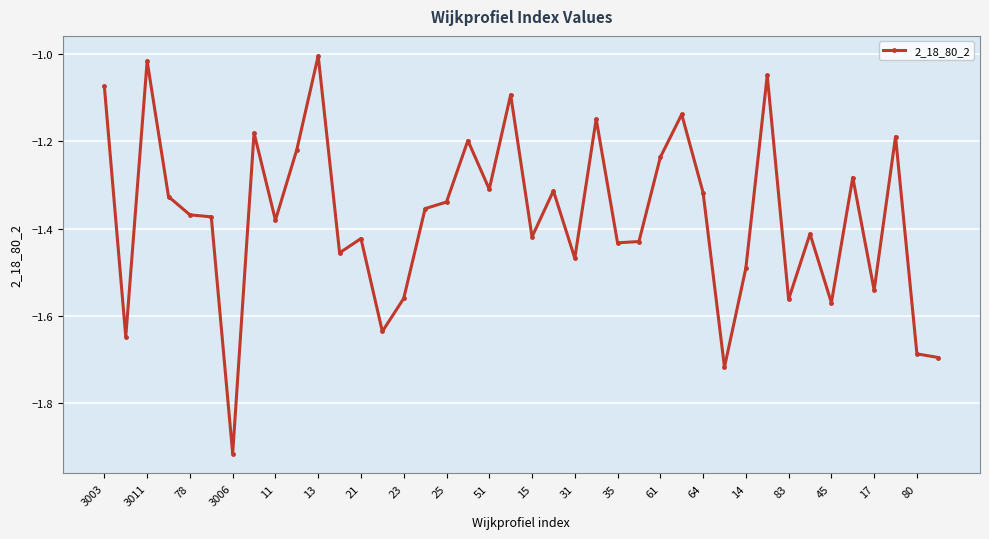

What is the difference between the maximum and second lowest values?

0.7